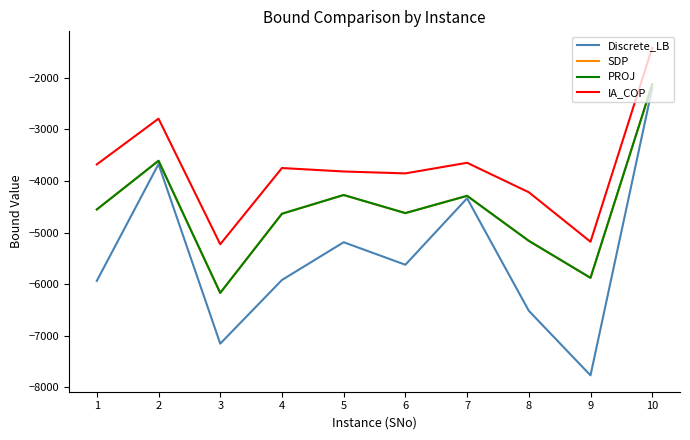

What is the difference between the highest and lowest values at 9?

2590.9